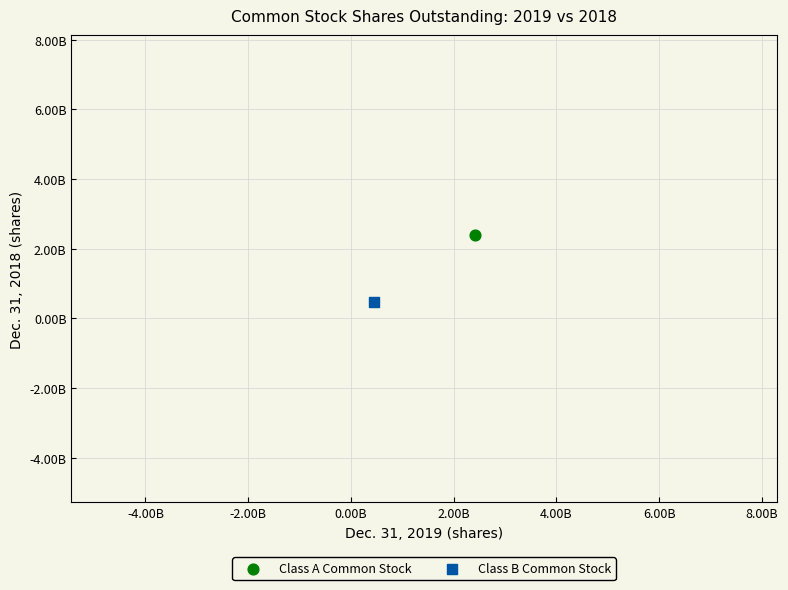

Which series reaches the maximum Y coordinate?

Class A Common Stock